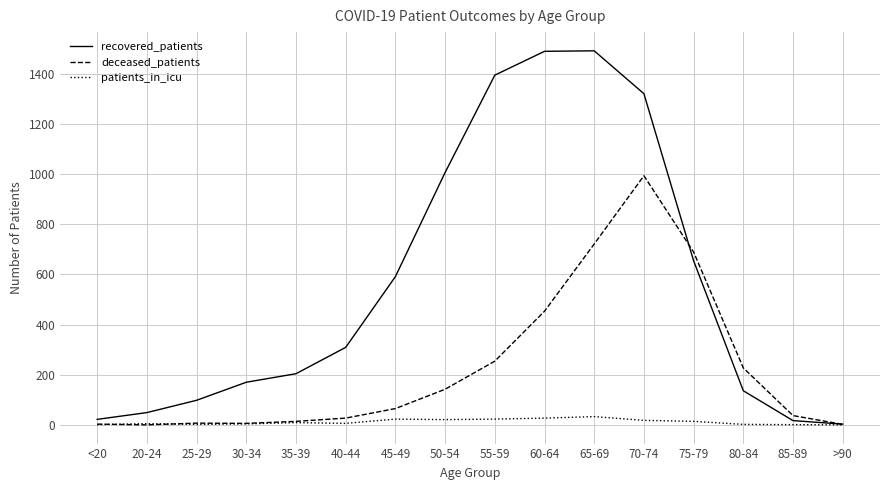

List the series in order of their overall mean, lowest first.

patients_in_icu, deceased_patients, recovered_patients